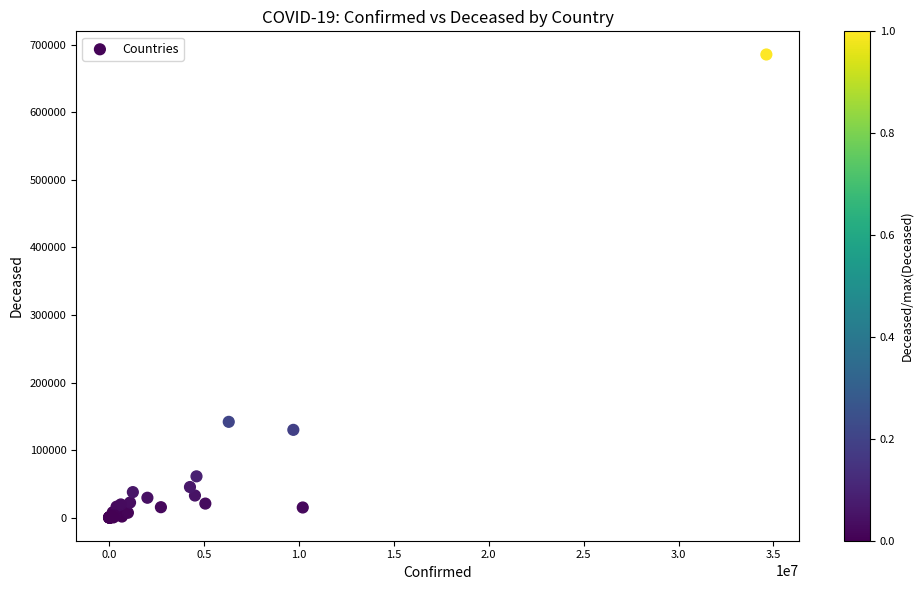

What Y value in the scatter plot is closest to 342875?

141769